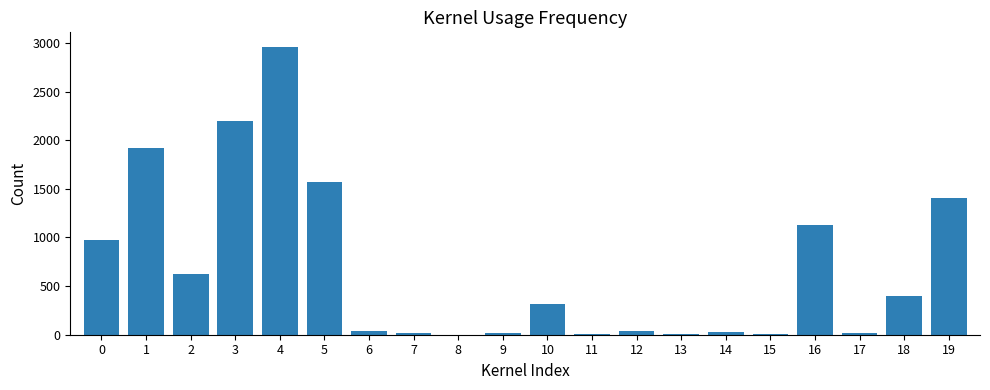

What is the greatest value displayed?

2961